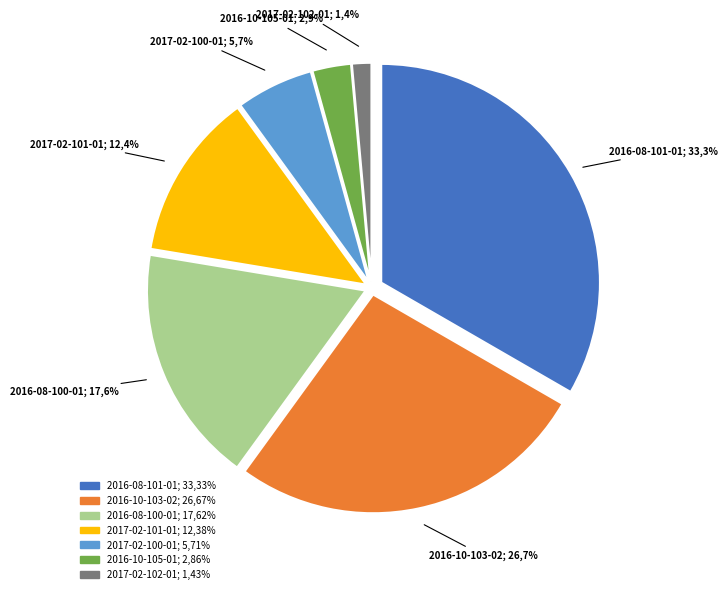

Is it true that 2017-02-102-01 is 11% of the pie?

False